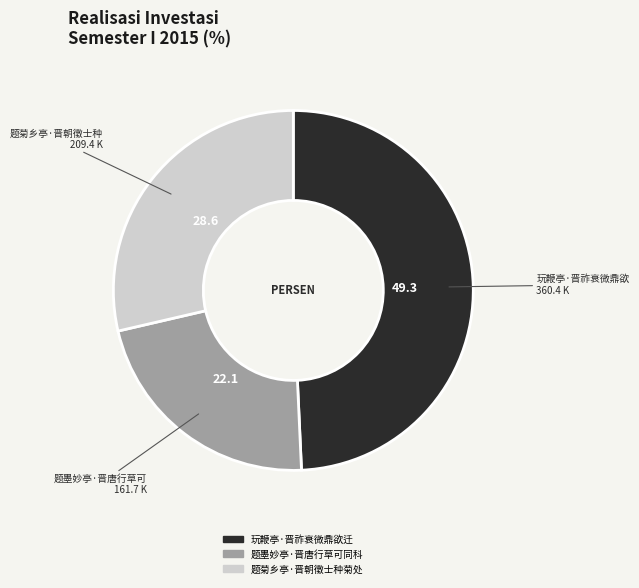

Is the sum of 题墨妙亭·晋唐行草可同科 and 玩鞭亭·晋祚衰微鼎欲迁 greater than half?

Yes